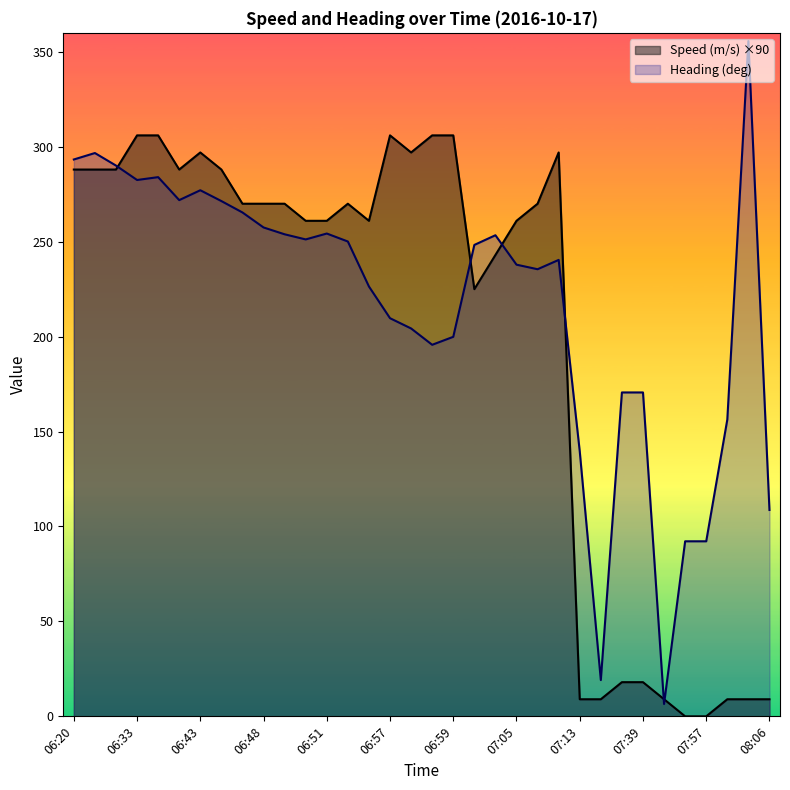

The Speed (m/s) series shows 9.0 at 08:00. True or false?

True